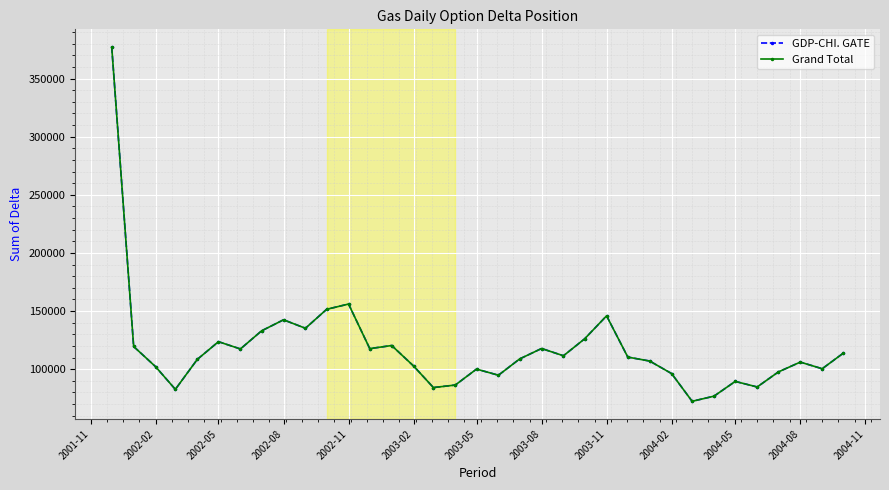

Is this an area chart (filled region under the line)?

No